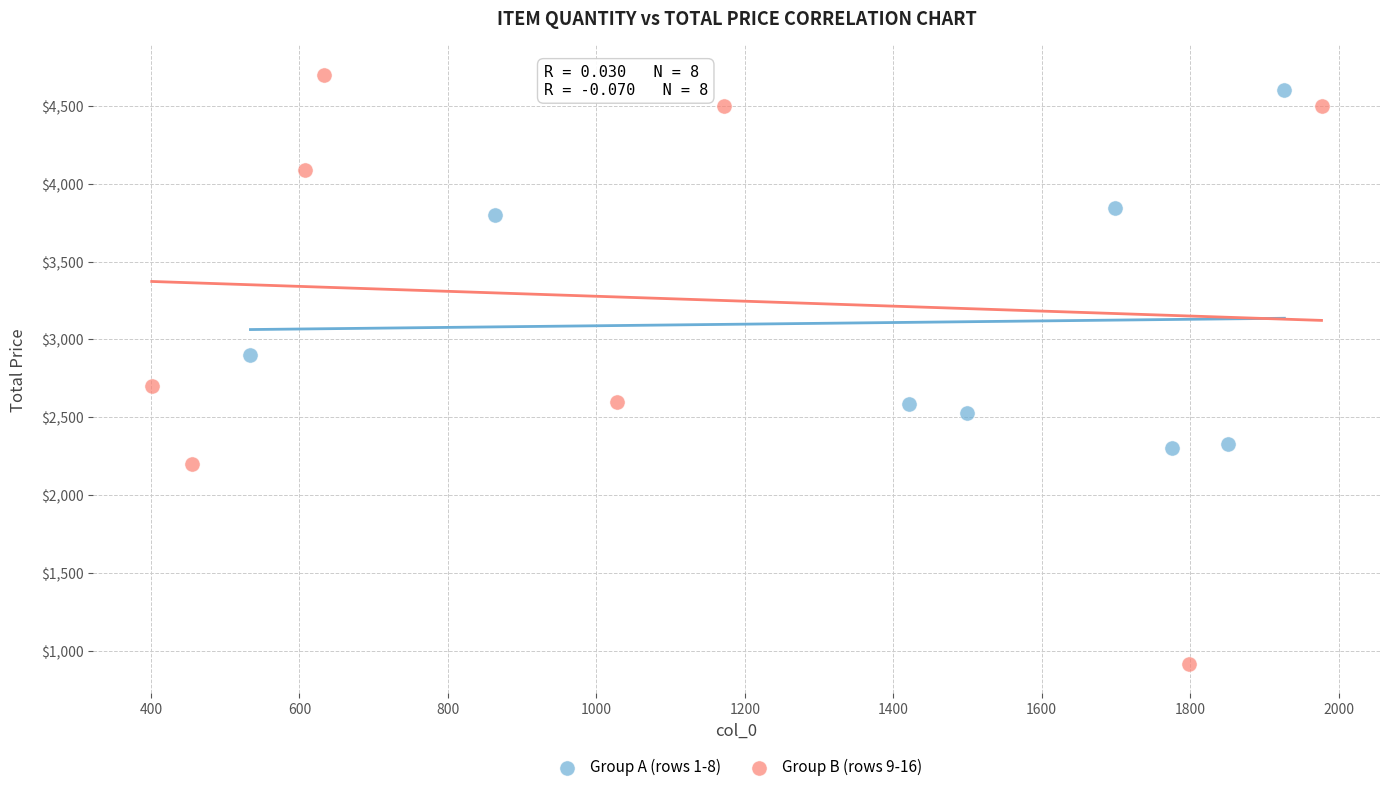

Which series reaches the minimum Y coordinate?

Group B (rows 9-16)